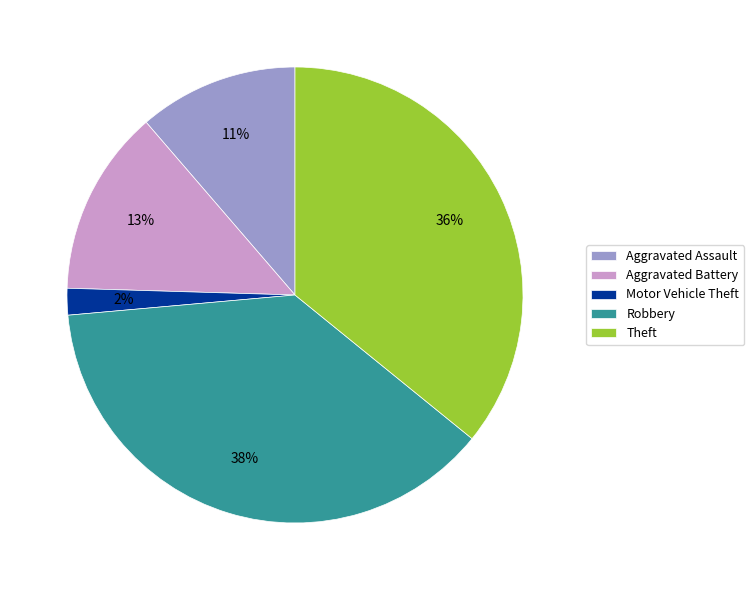

Between Theft and Motor Vehicle Theft, which is larger?

Theft